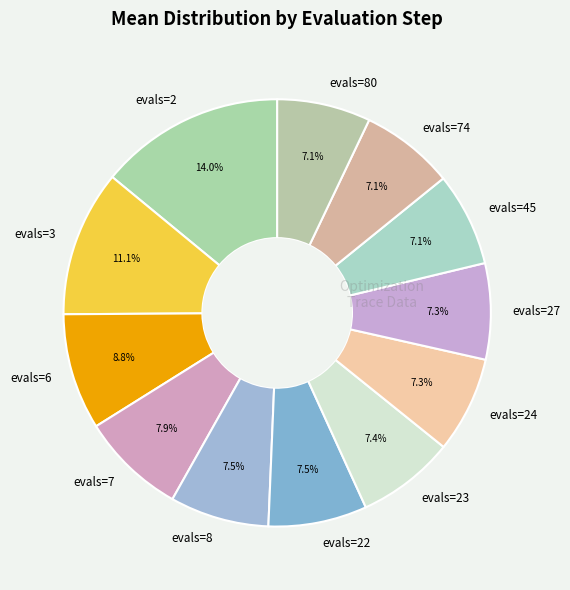

Does evals=27 account for over 50% of the chart?

No